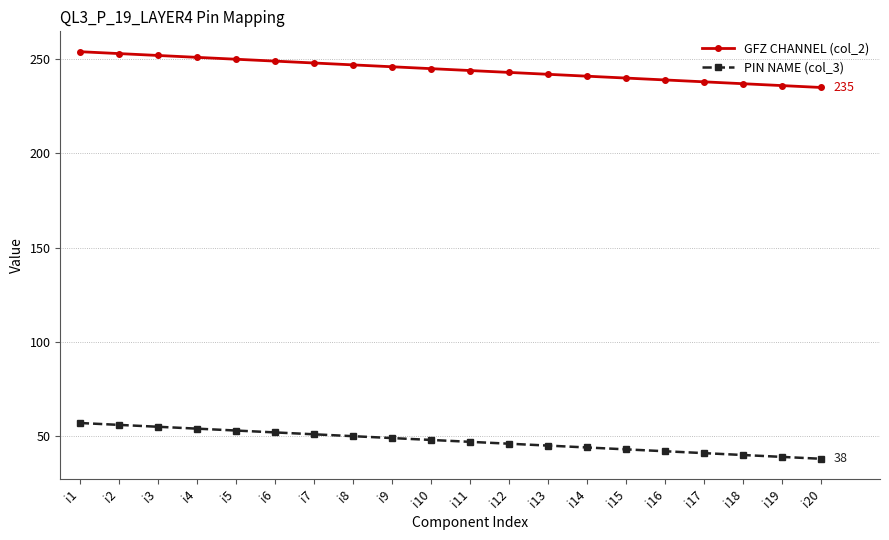

True or false: GFZ CHANNEL (col_2) and PIN NAME (col_3) intersect in this chart.

False